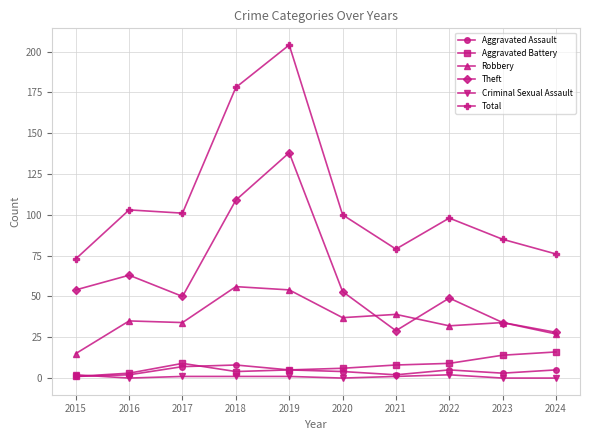

True or false: Total and Robbery cross at least once.

False